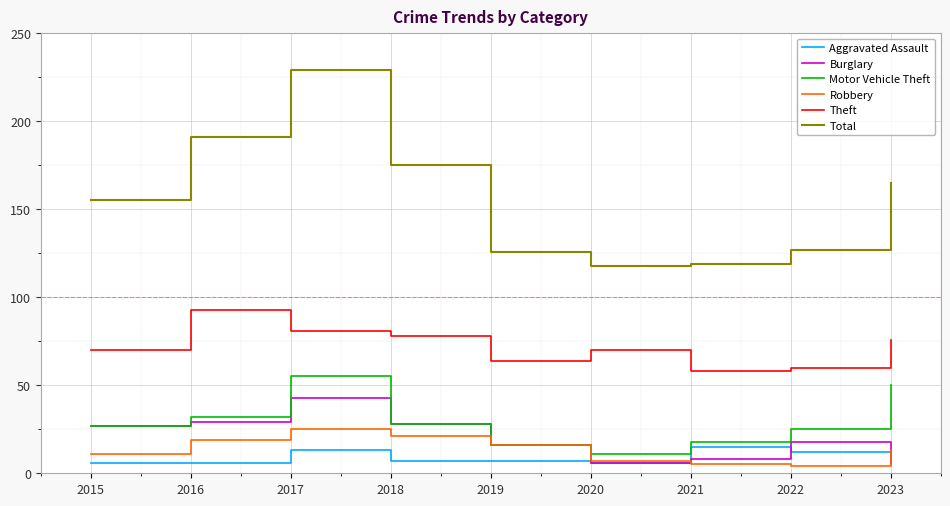

Reading left to right, transcribe all the data shown in this chart.

Aggravated Assault: 2015=6	2016=6	2017=13	2018=7	2019=7	2020=6	2021=15	2022=12	2023=8
Burglary: 2015=27	2016=29	2017=43	2018=28	2019=16	2020=6	2021=8	2022=18	2023=5
Motor Vehicle Theft: 2015=27	2016=32	2017=55	2018=28	2019=16	2020=11	2021=18	2022=25	2023=50
Robbery: 2015=11	2016=19	2017=25	2018=21	2019=16	2020=7	2021=5	2022=4	2023=13
Theft: 2015=70	2016=93	2017=81	2018=78	2019=64	2020=70	2021=58	2022=60	2023=76
Total: 2015=155	2016=191	2017=229	2018=175	2019=126	2020=118	2021=119	2022=127	2023=165